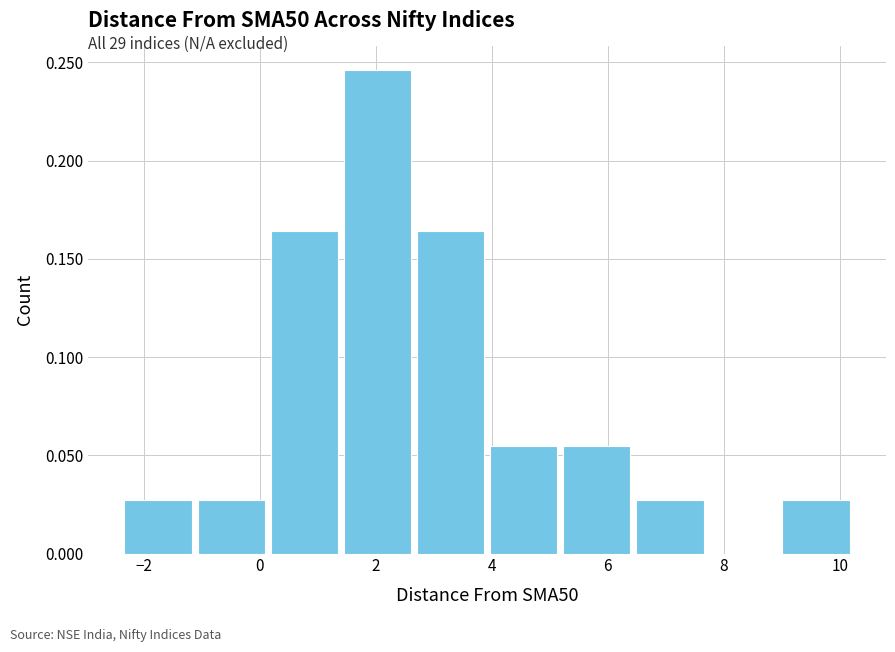

Over which range of the x-axis is the bar tallest?

1.4 to 2.8